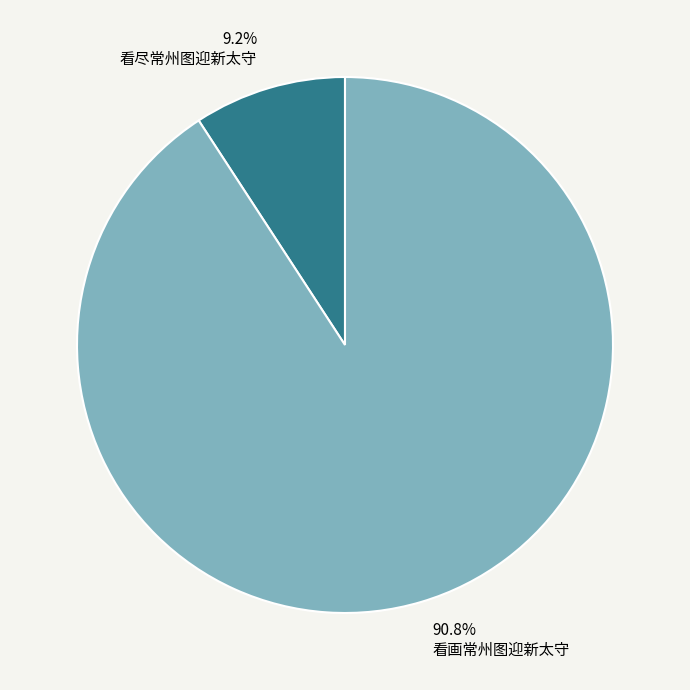

Between 看尽常州图迎新太守 and 看画常州图迎新太守, which is larger?

看画常州图迎新太守